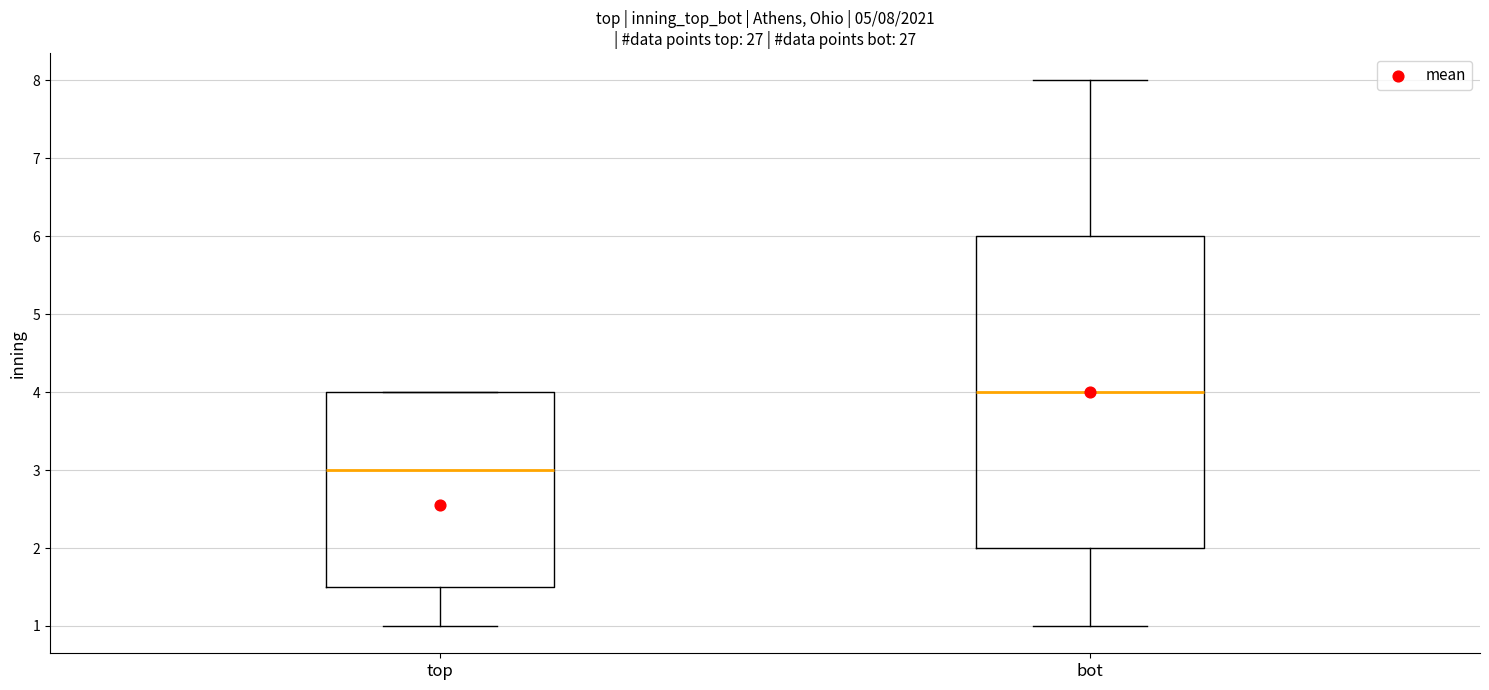

Comparing the boxes themselves (not the whiskers), which one is the tallest?

bot